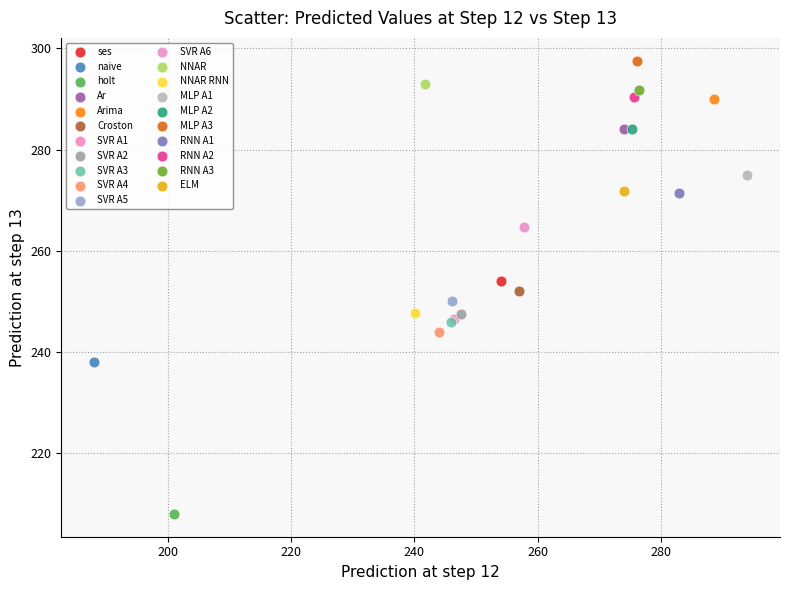

Which series reaches the minimum Y coordinate?

holt